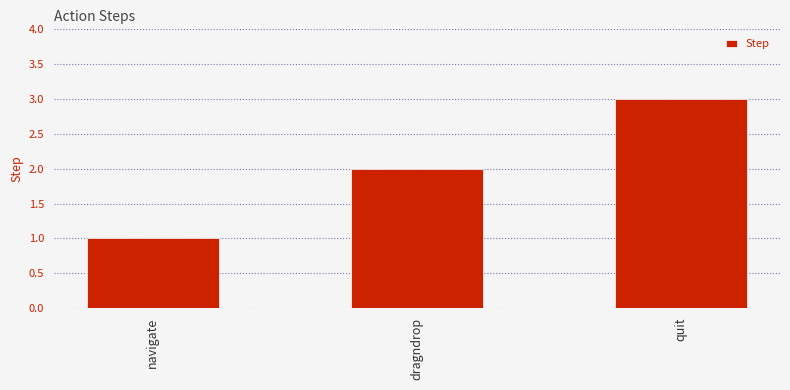

Reading left to right, extract all data points from this chart.

navigate=1	dragndrop=2	quit=3